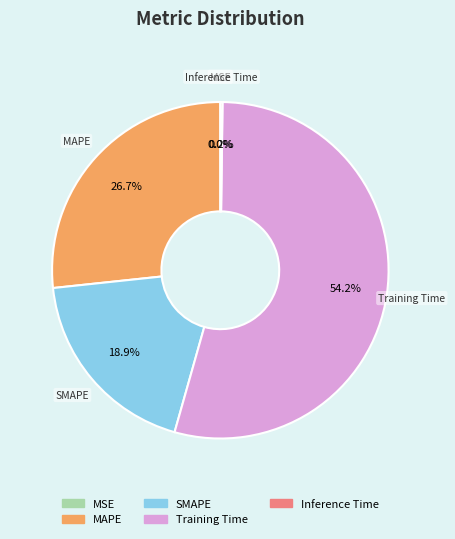

What portion of the pie excludes Training Time?

45.8%